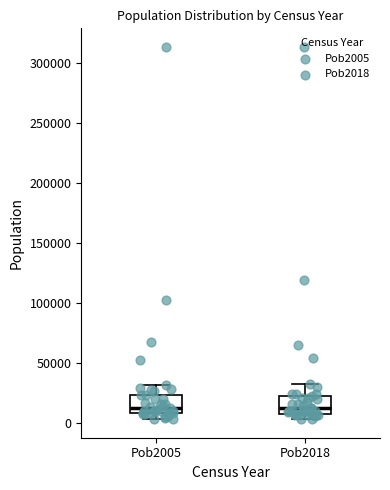

Where is the upper edge of the box for Pob2018 on the y-axis? The values are not printed on the chart, so give them approximately, as read against the axis.

25000